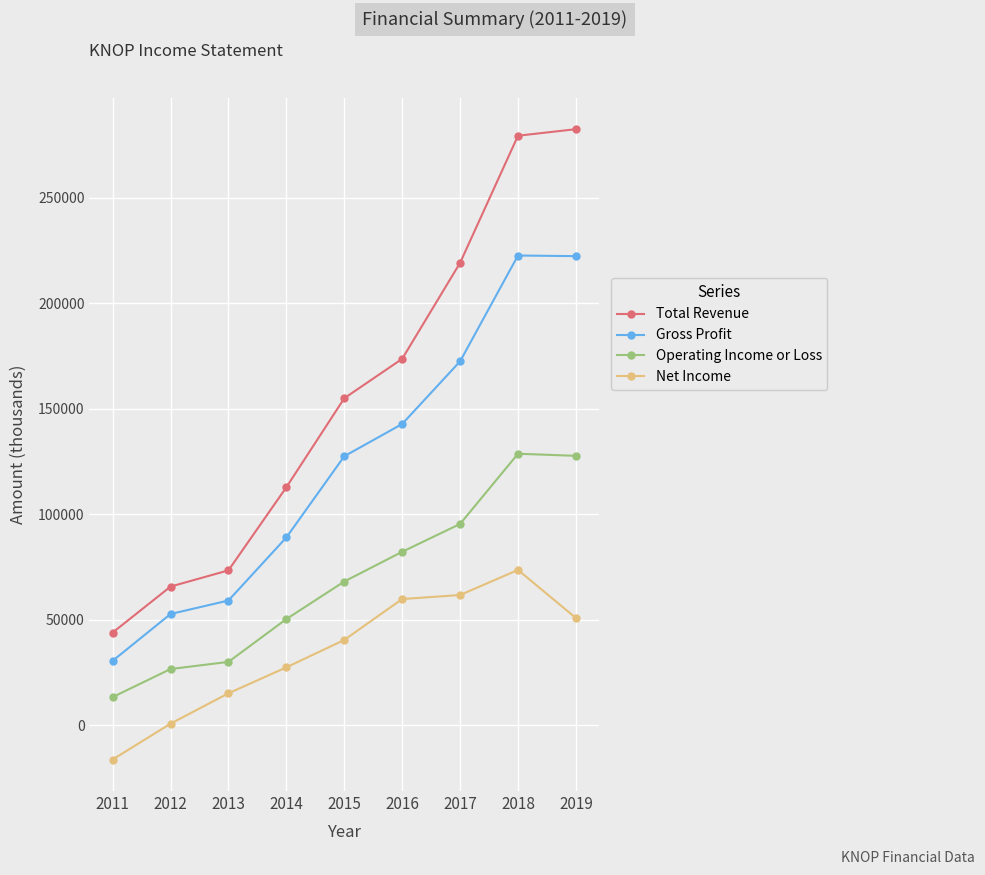

What is the difference between the Total Revenue values at 2016 and 2012?

108000